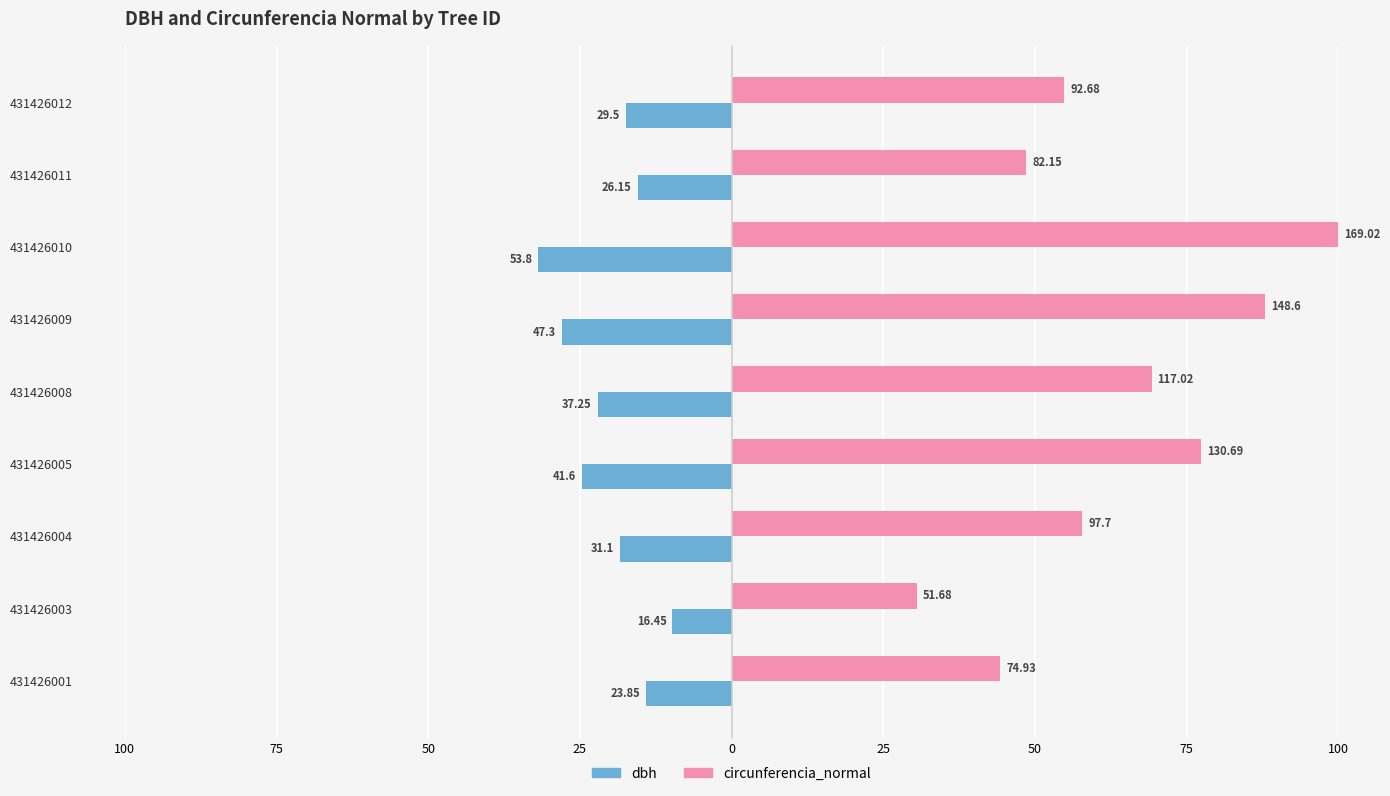

What are all the series names shown in the legend?

dbh, circunferencia_normal